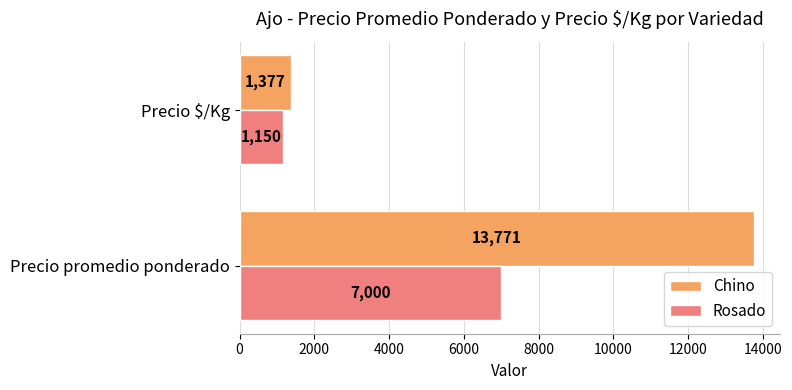

What value does the Rosado series have at Precio promedio ponderado?

7000